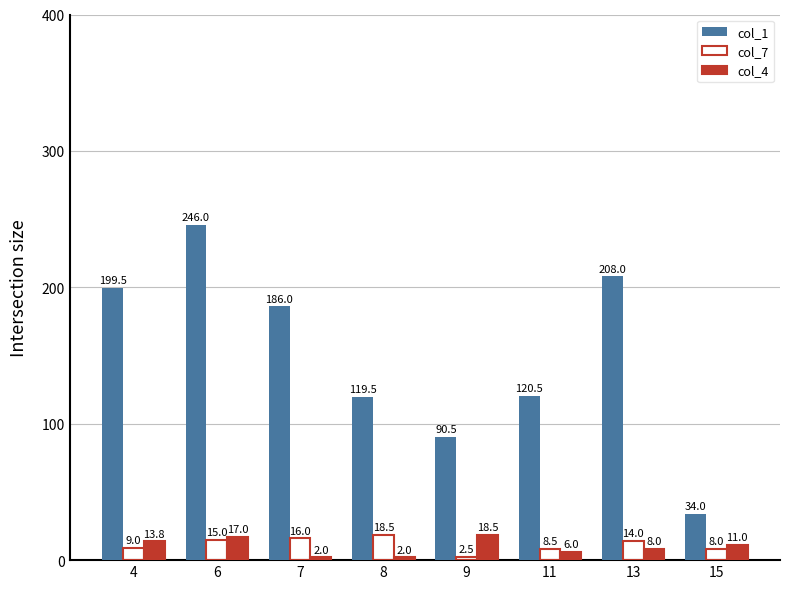

What is the difference between the highest and lowest values at 8?

117.5